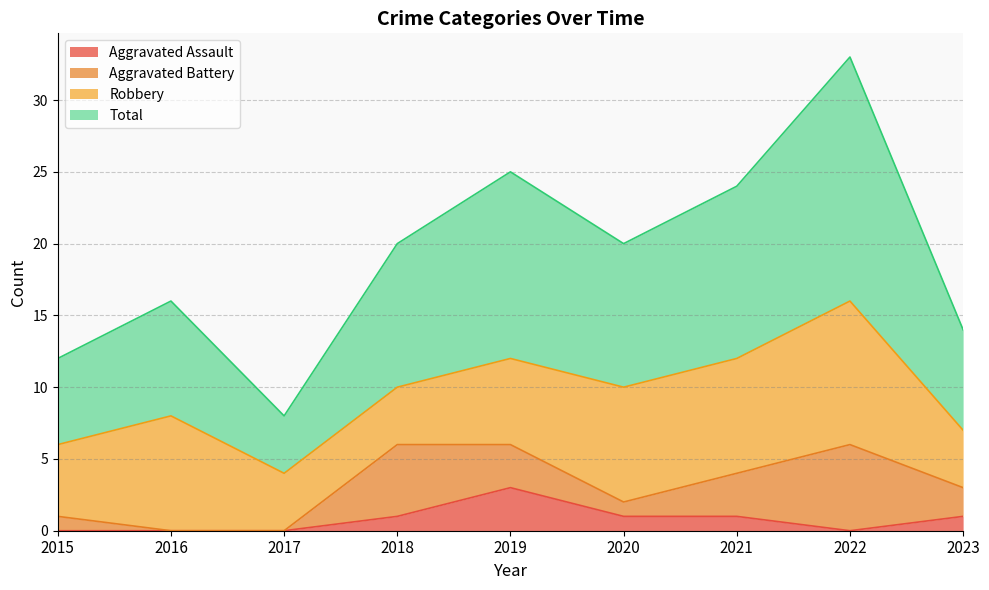

True or false: Total has a value of 21 at 2016.

False